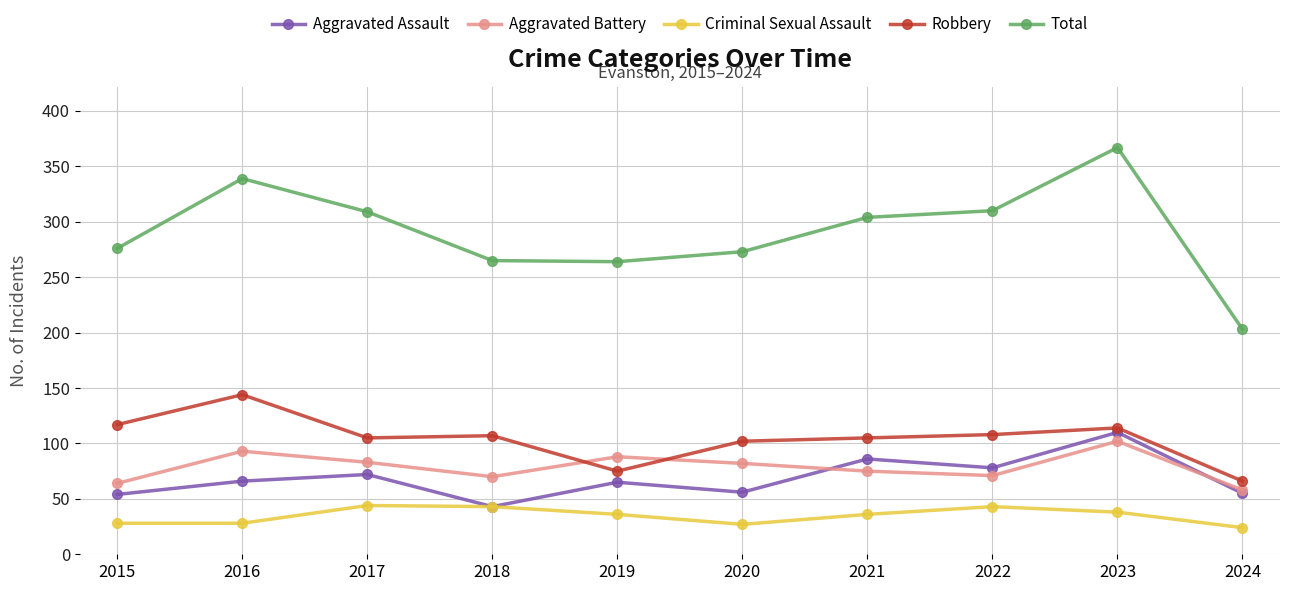

What is the value of the Robbery point at the 3rd from the left?

105